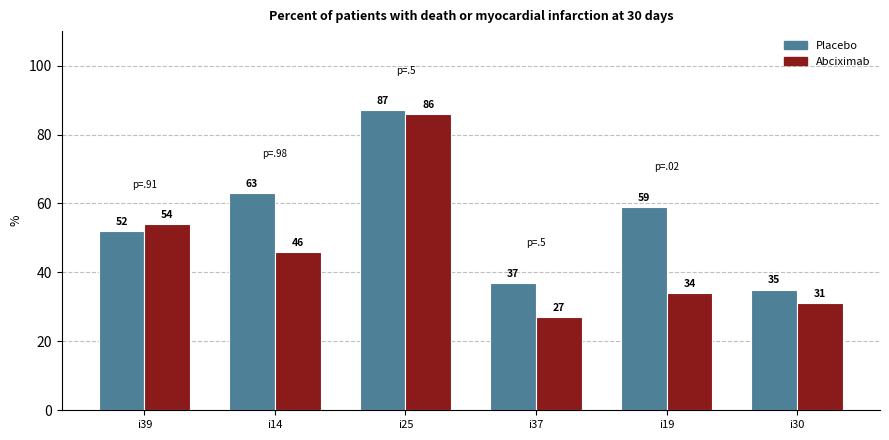

Between i14 and i37, which series saw the biggest shift?

Placebo